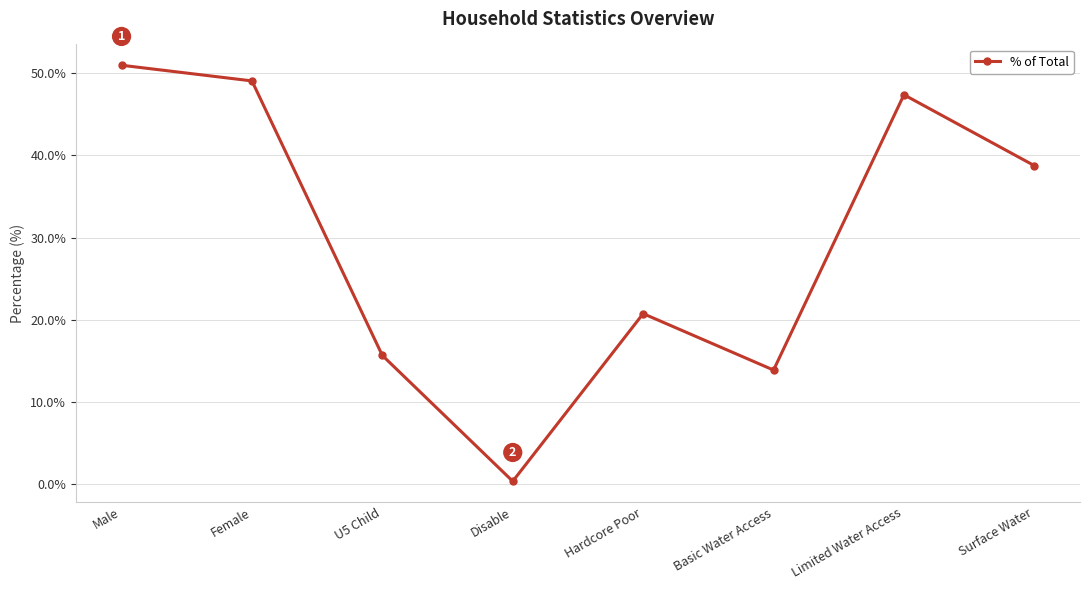

The chart shows a value of 0.4 at Disable. True or false?

True